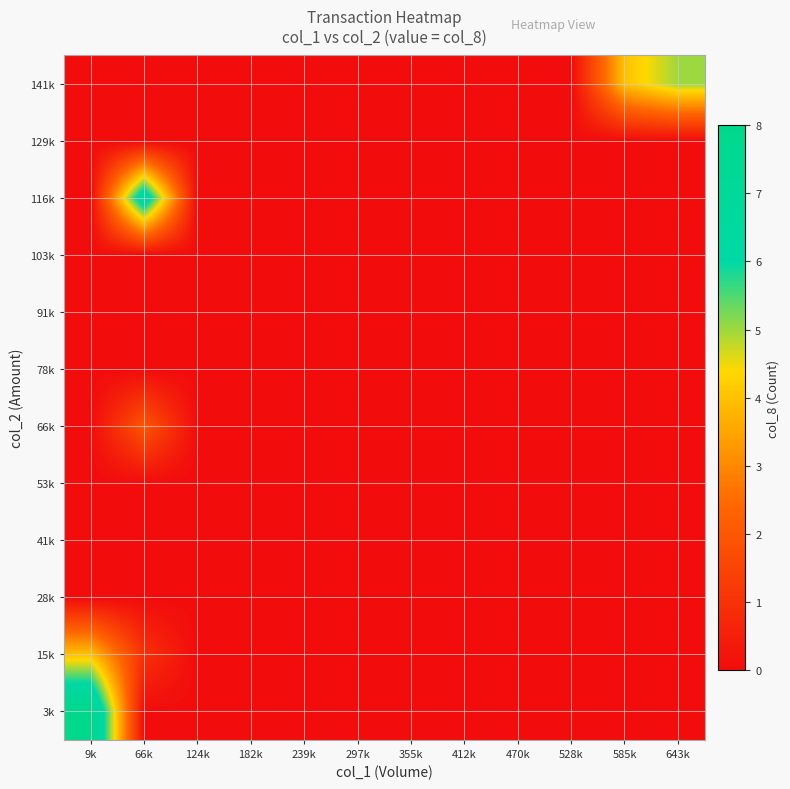

At 528k, list the series in order from smallest to largest.

3k, 15k, 28k, 41k, 53k, 66k, 78k, 91k, 103k, 116k, 129k, 141k